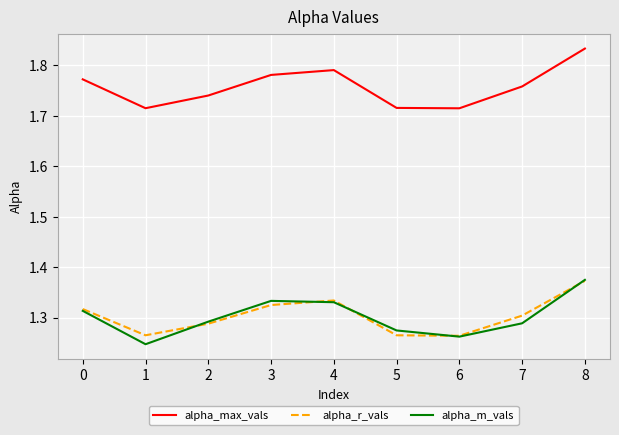

At which category is the sum across all series the highest?

8